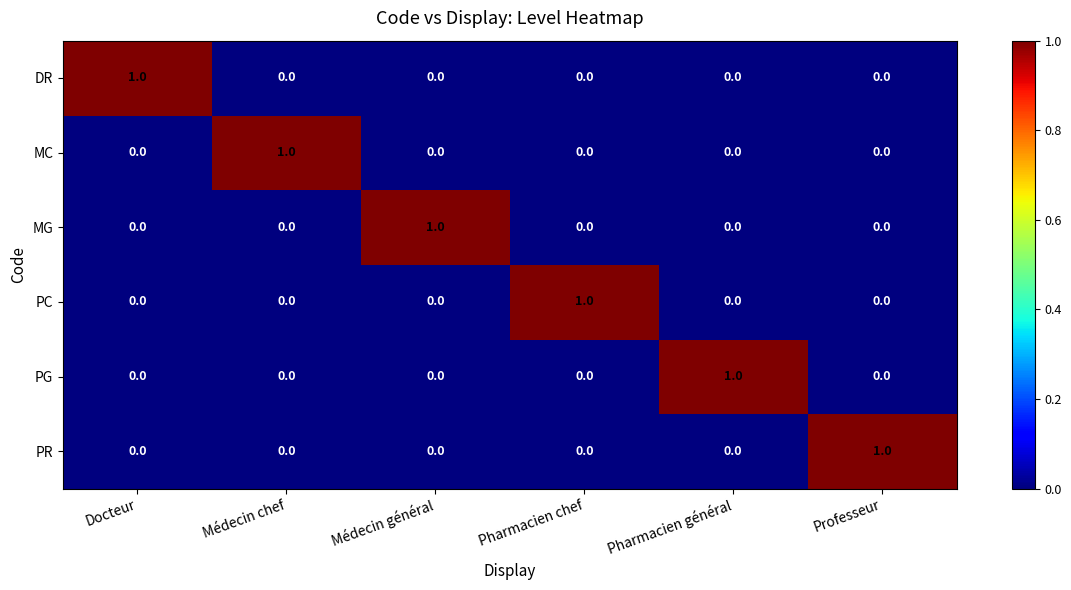

The value of DR at Docteur is 0. True or false?

False